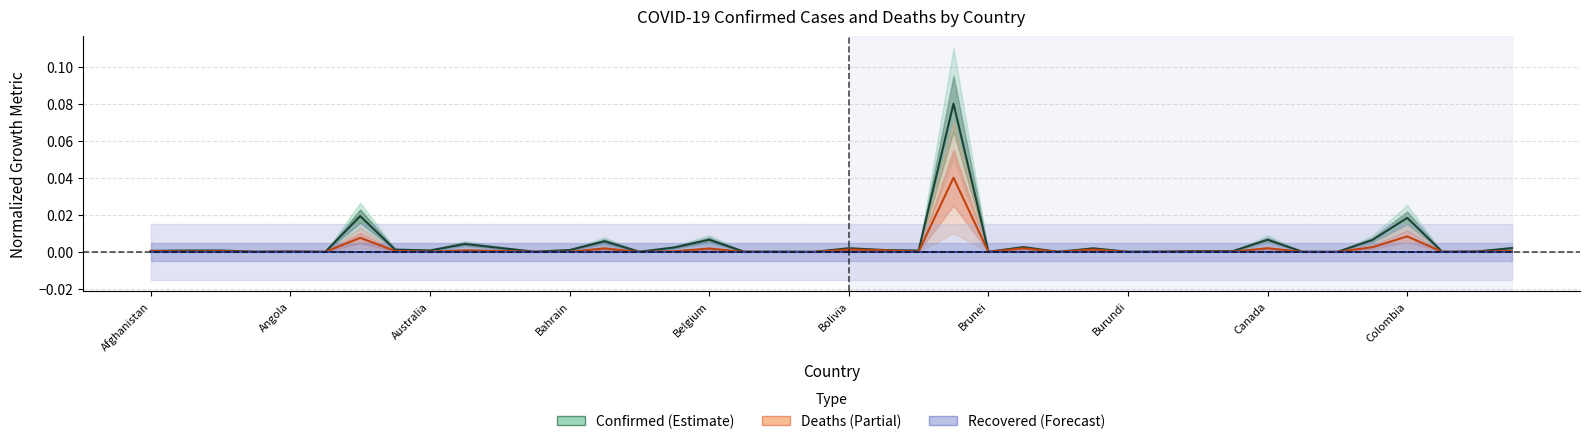

Which has a higher value, Colombia or Canada?

Colombia